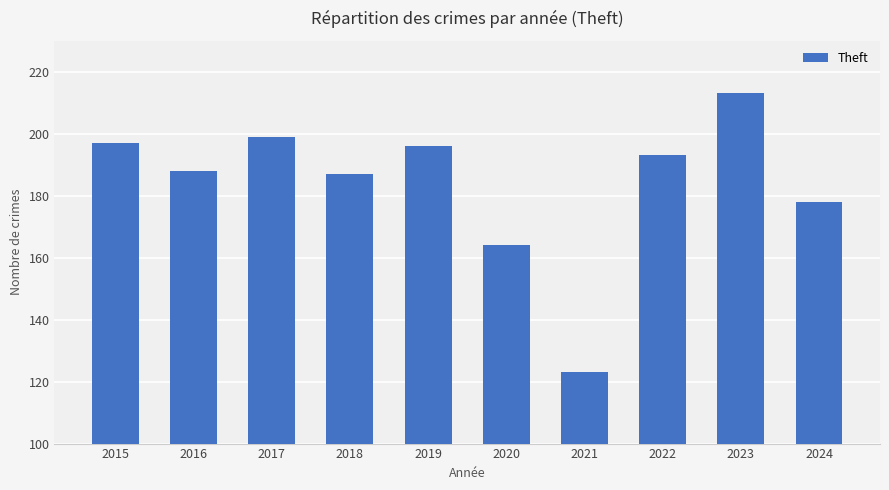

At which category does the chart reach its peak across all series?

2023